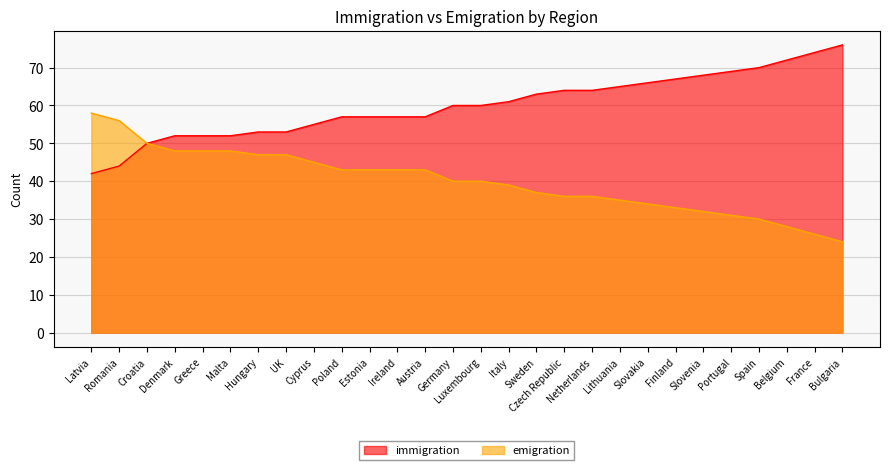

At Malta, list the series in order from largest to smallest.

immigration, emigration